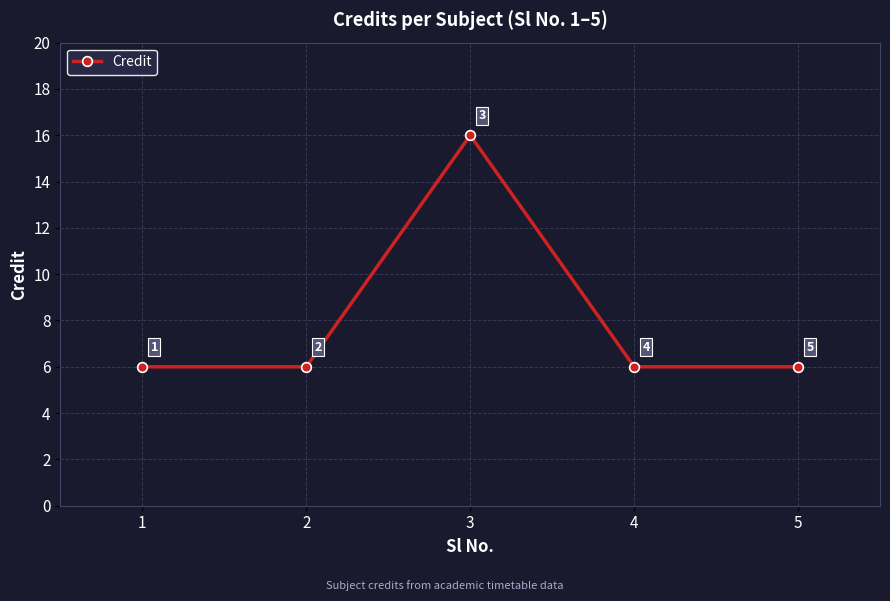

True or false: the data has more than 0 interior local peaks.

True